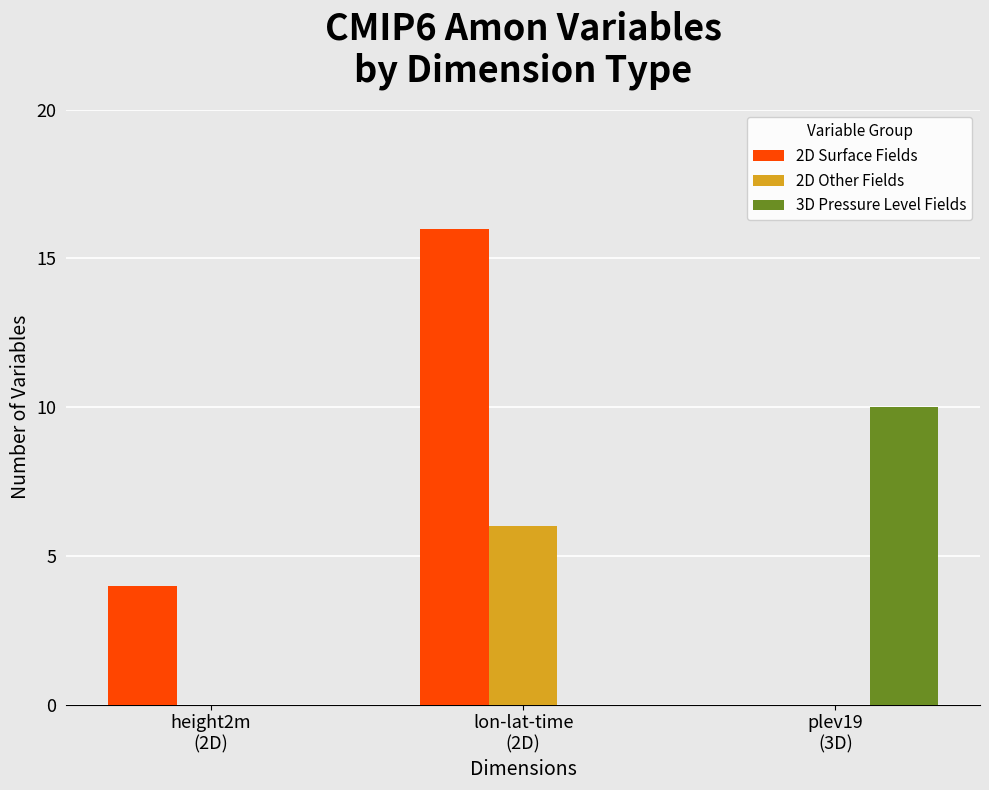

True or false: 2D Other Fields has a value of 0 at height2m
(2D).

True